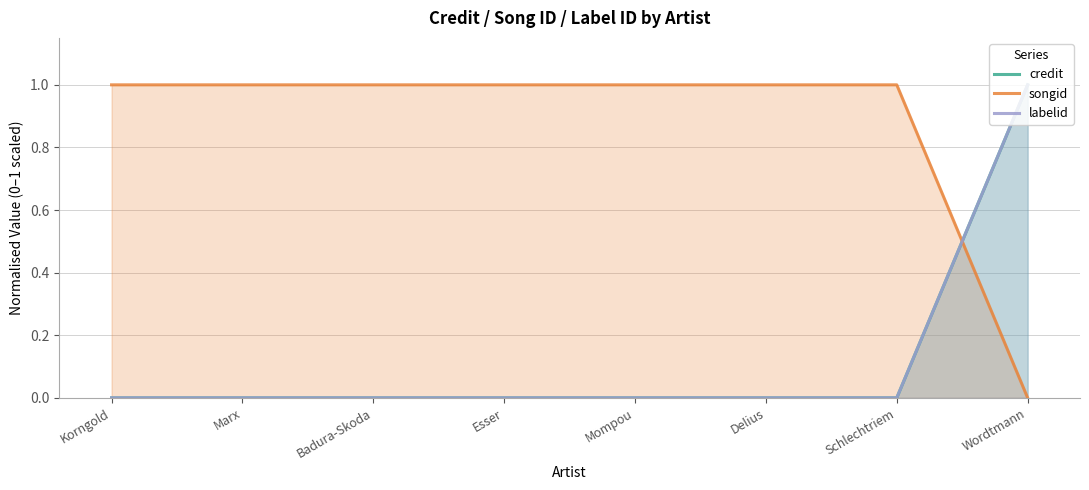

What are all the series names shown in the legend?

credit, songid, labelid